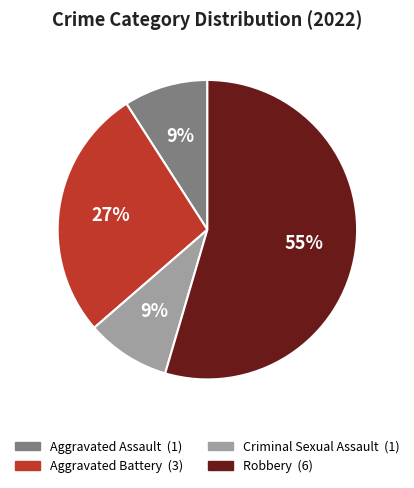

The Robbery slice represents 49% of the pie. True or false?

False